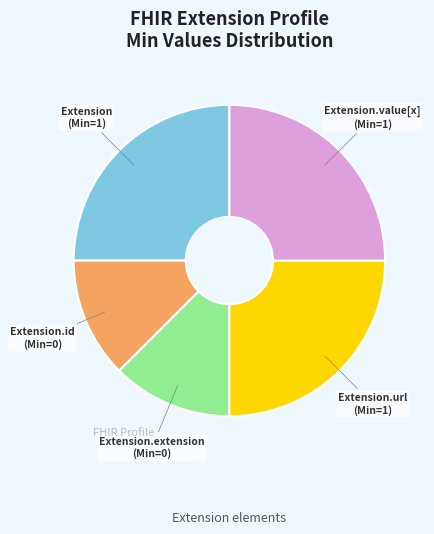

Does any single category account for the majority?

No